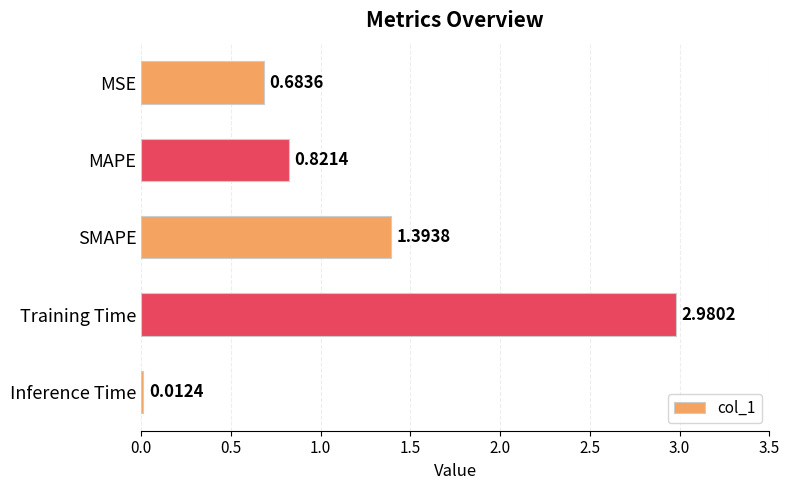

Where is the data nearest to the value 1?

MAPE